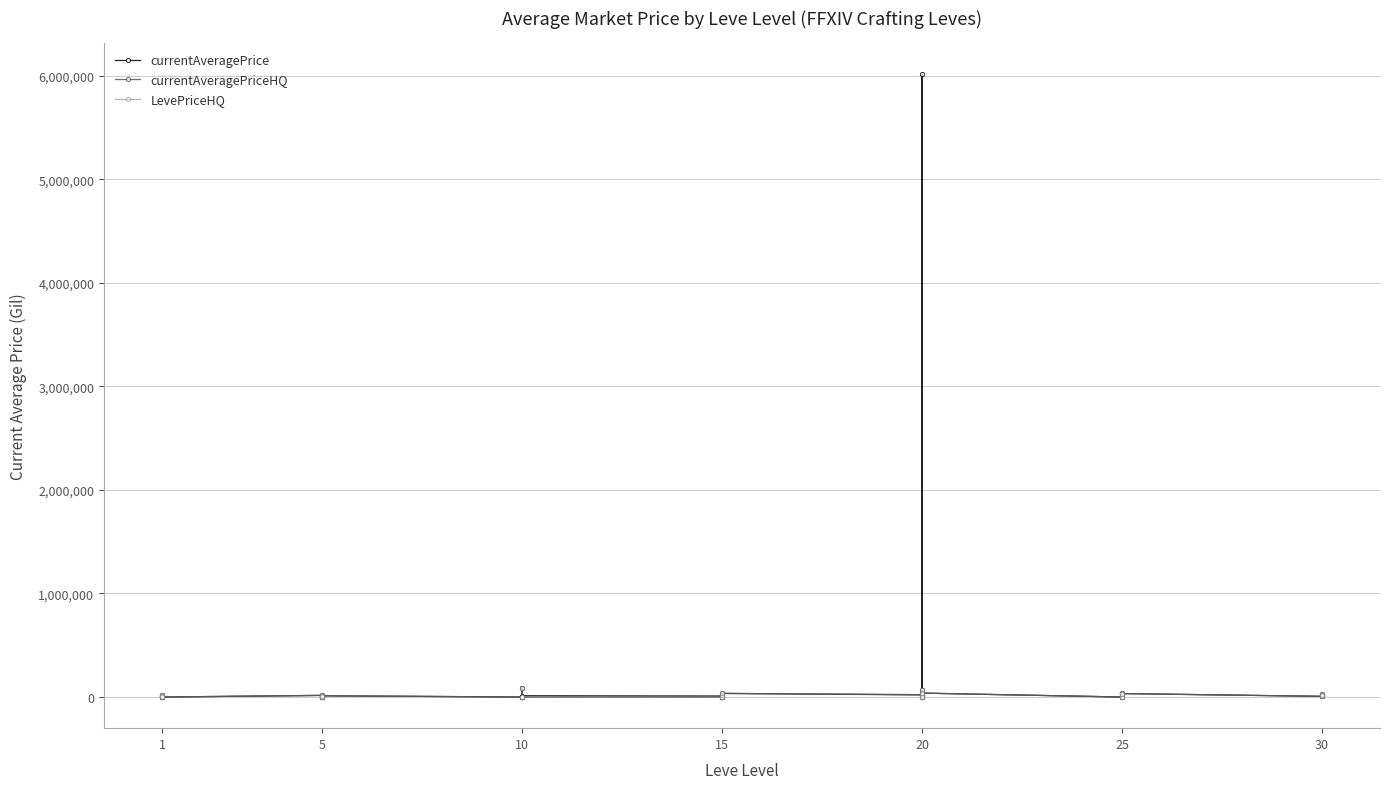

True or false: currentAveragePrice has a value of 8204.3 at 20.

False